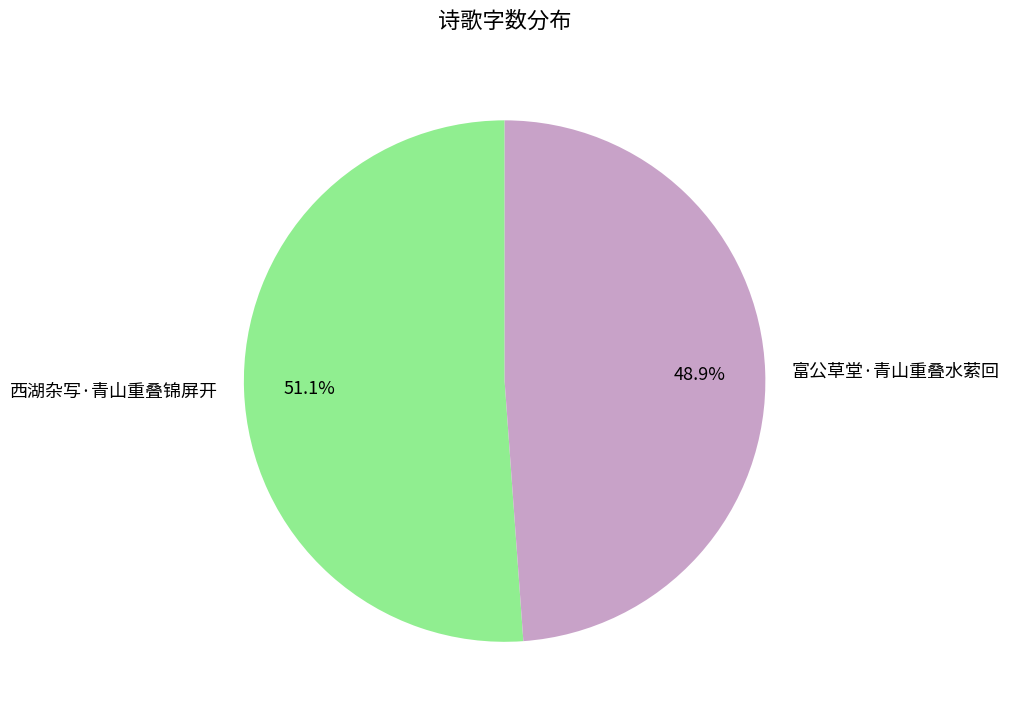

Is 西湖杂写·青山重叠锦屏开 the majority of the pie?

Yes